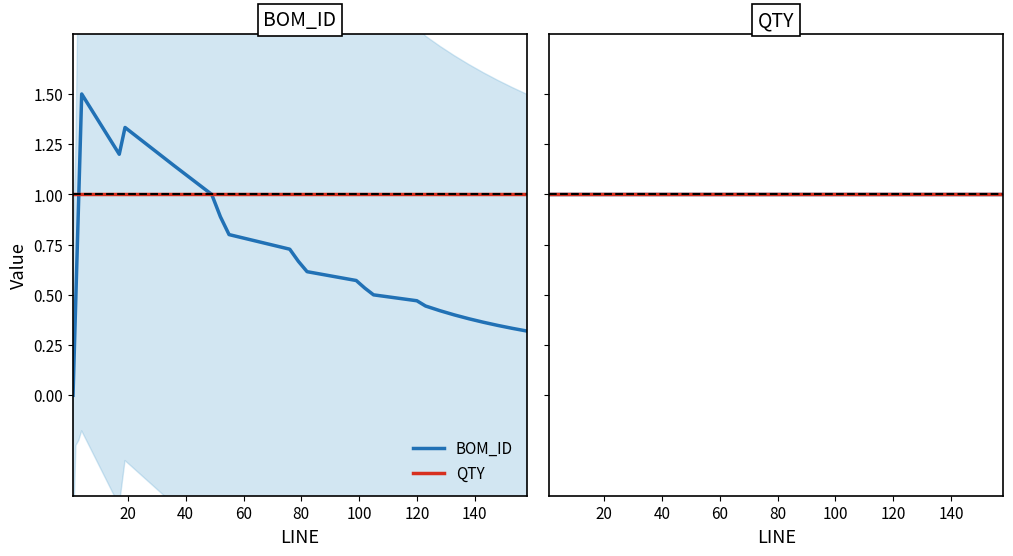

What is the value of the QTY point at the 20th from the left?

1